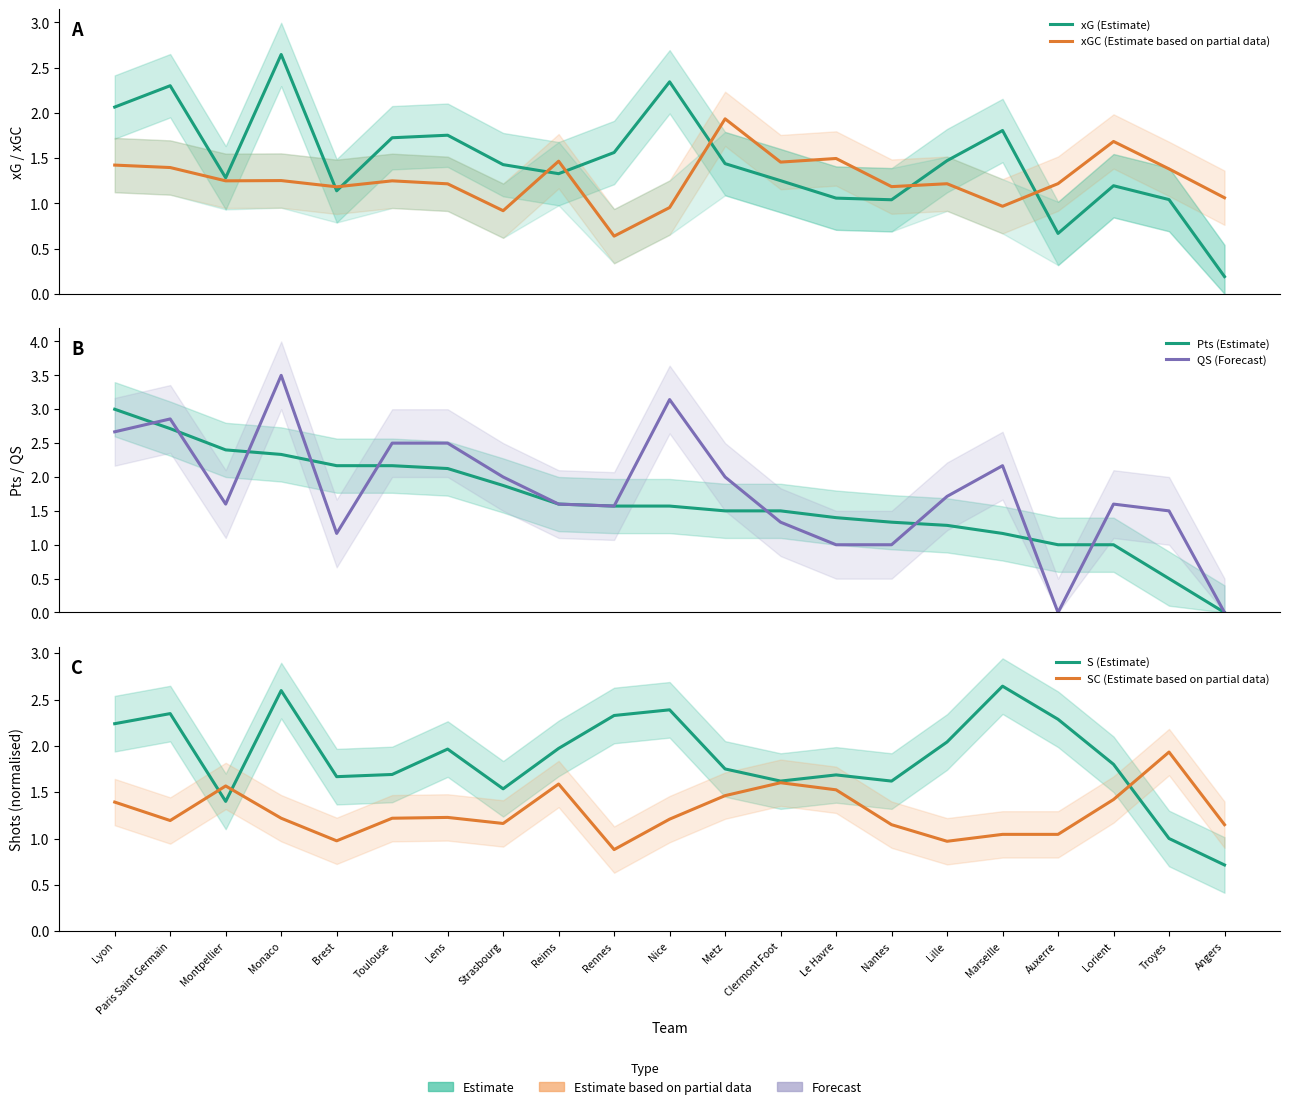

List the series in order of their peak value, highest first.

QS (Forecast), Pts (Estimate), xG (Estimate), S (Estimate), xGC (Estimate based on partial data), SC (Estimate based on partial data)